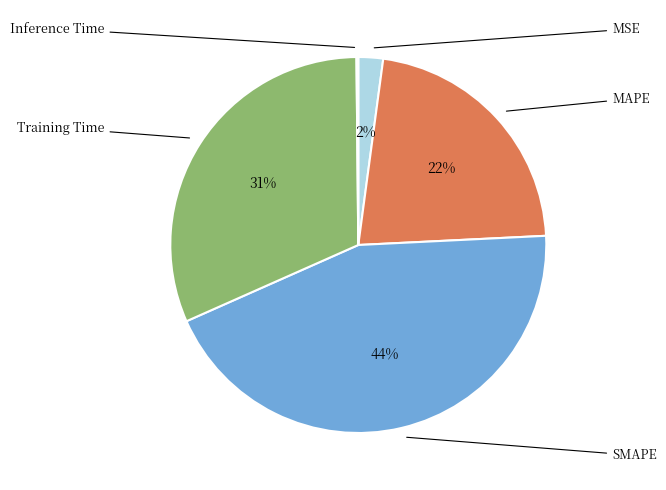

Which category has the smallest portion of the pie?

Inference Time